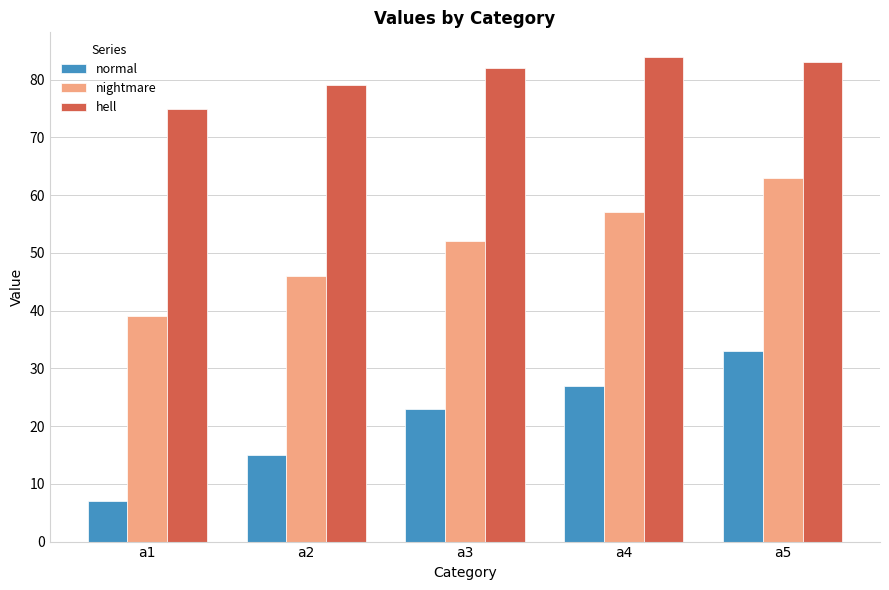

How many data points in normal are less than 23?

2